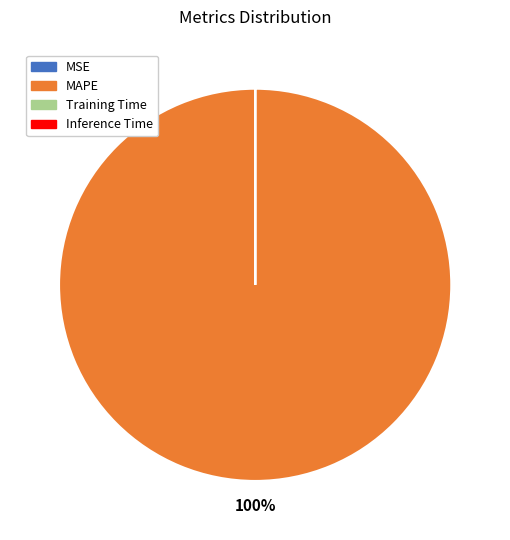

To the nearest percent, what is the difference between the largest and smallest slice percentages?

100%